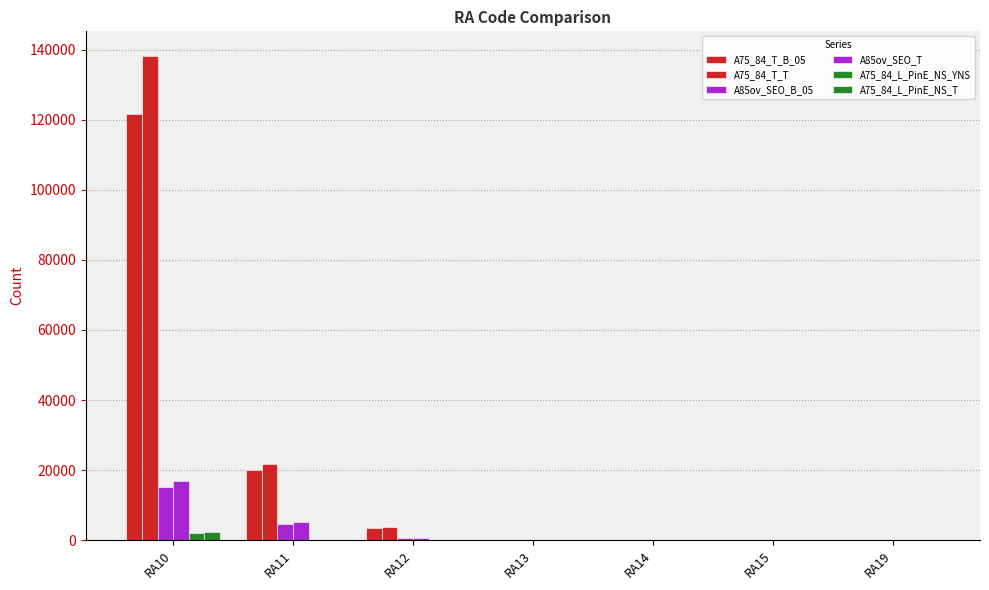

At how many categories does at least one series exceed 137406?

1